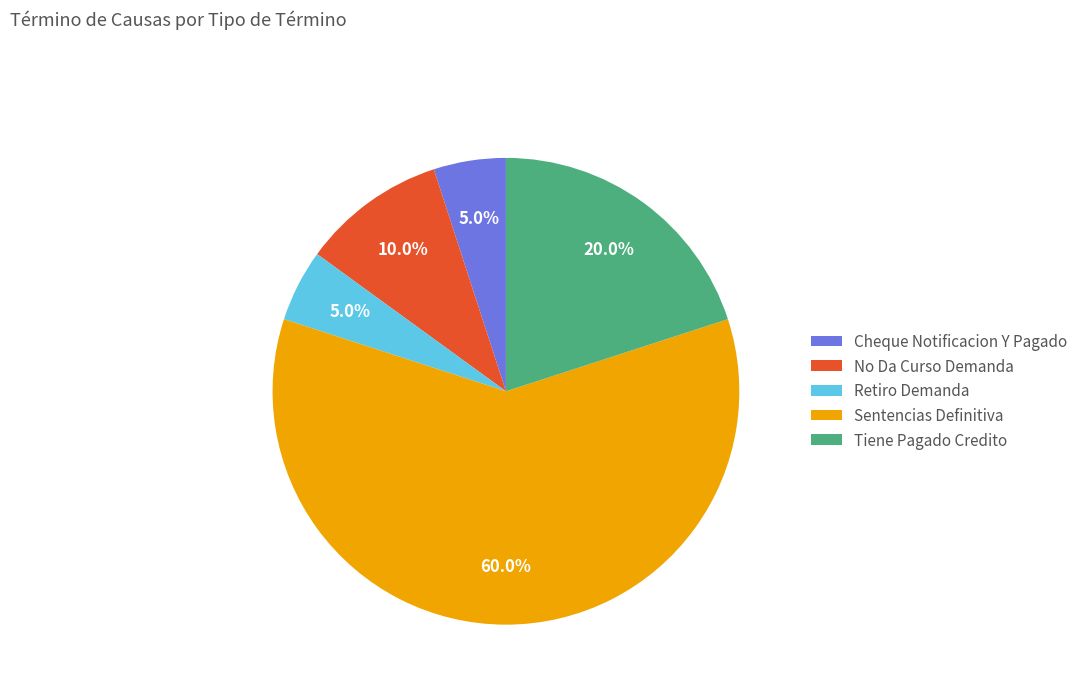

The Sentencias Definitiva slice represents 66% of the pie. True or false?

False